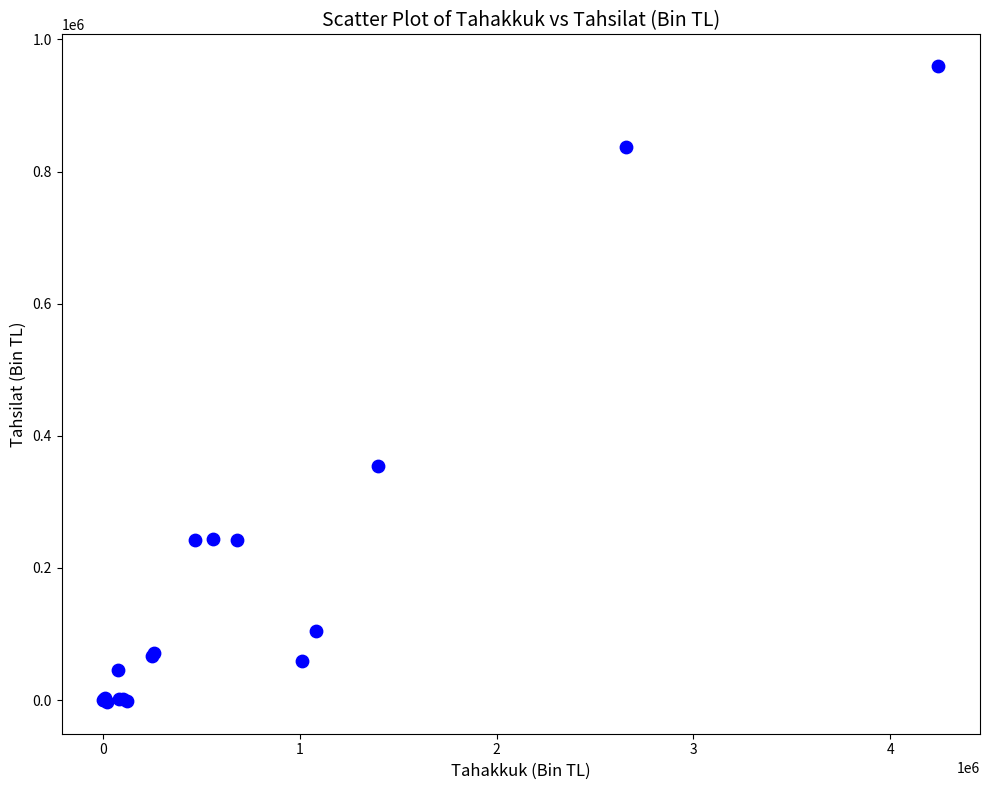

What Y value in the scatter plot is closest to 478313?

353481.9